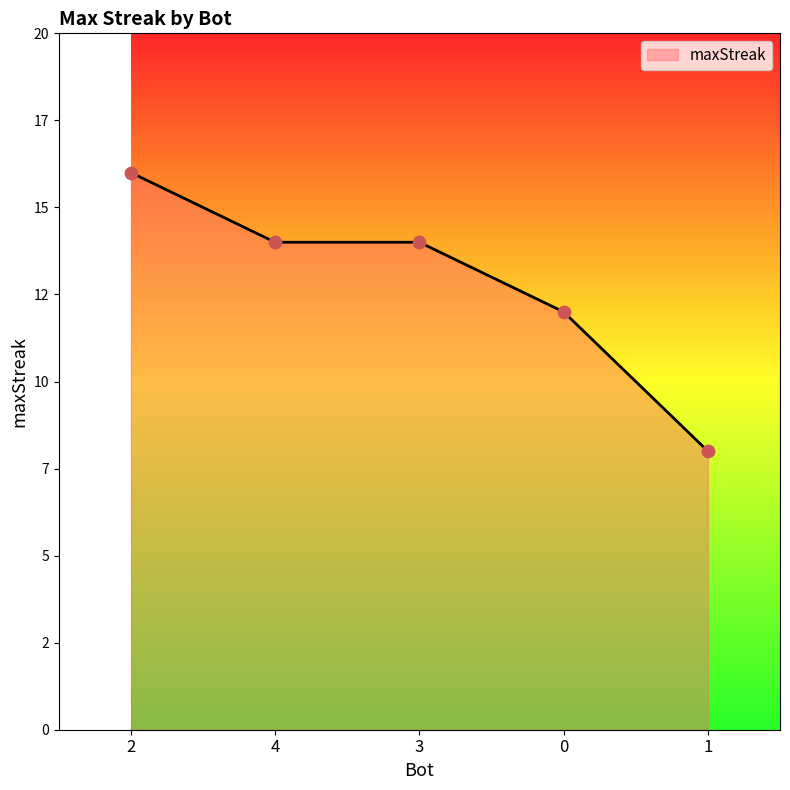

What is the change in value from 2 to 0?

-4